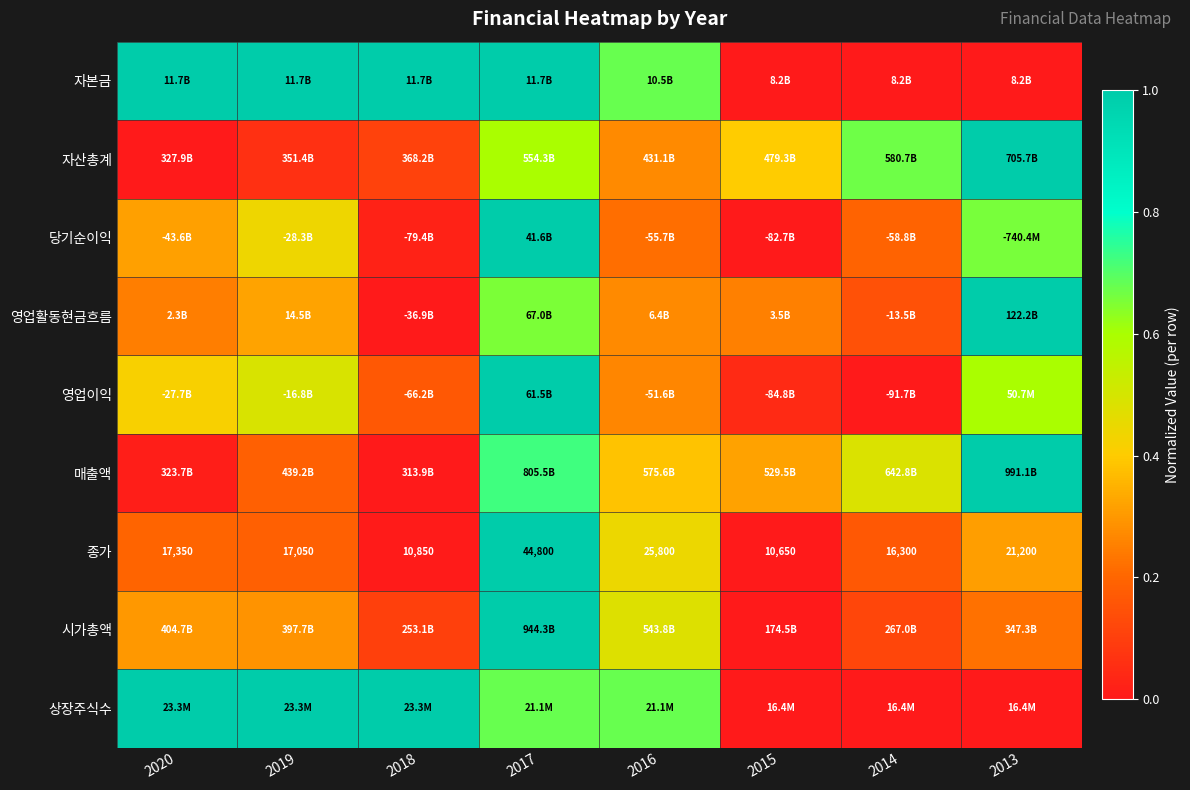

How many data points does each series have?

8